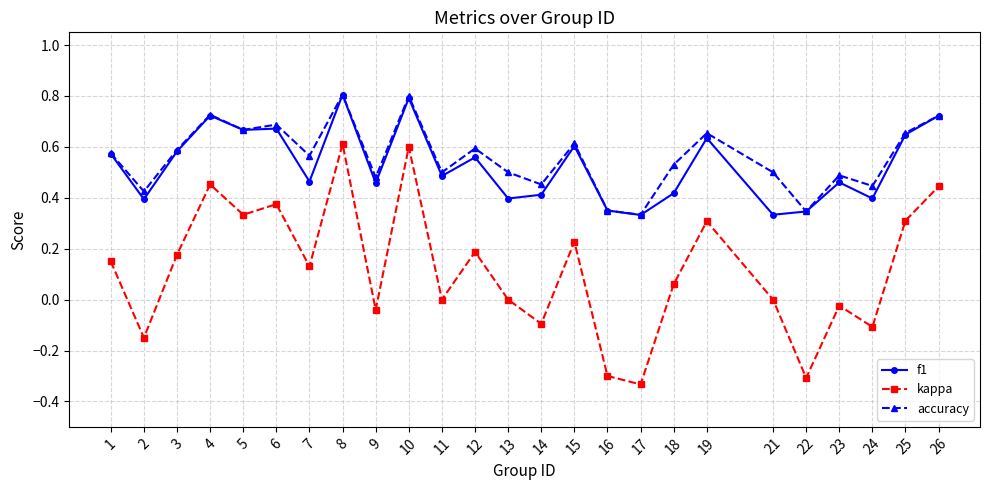

What is the highest value of the f1 series?

0.8